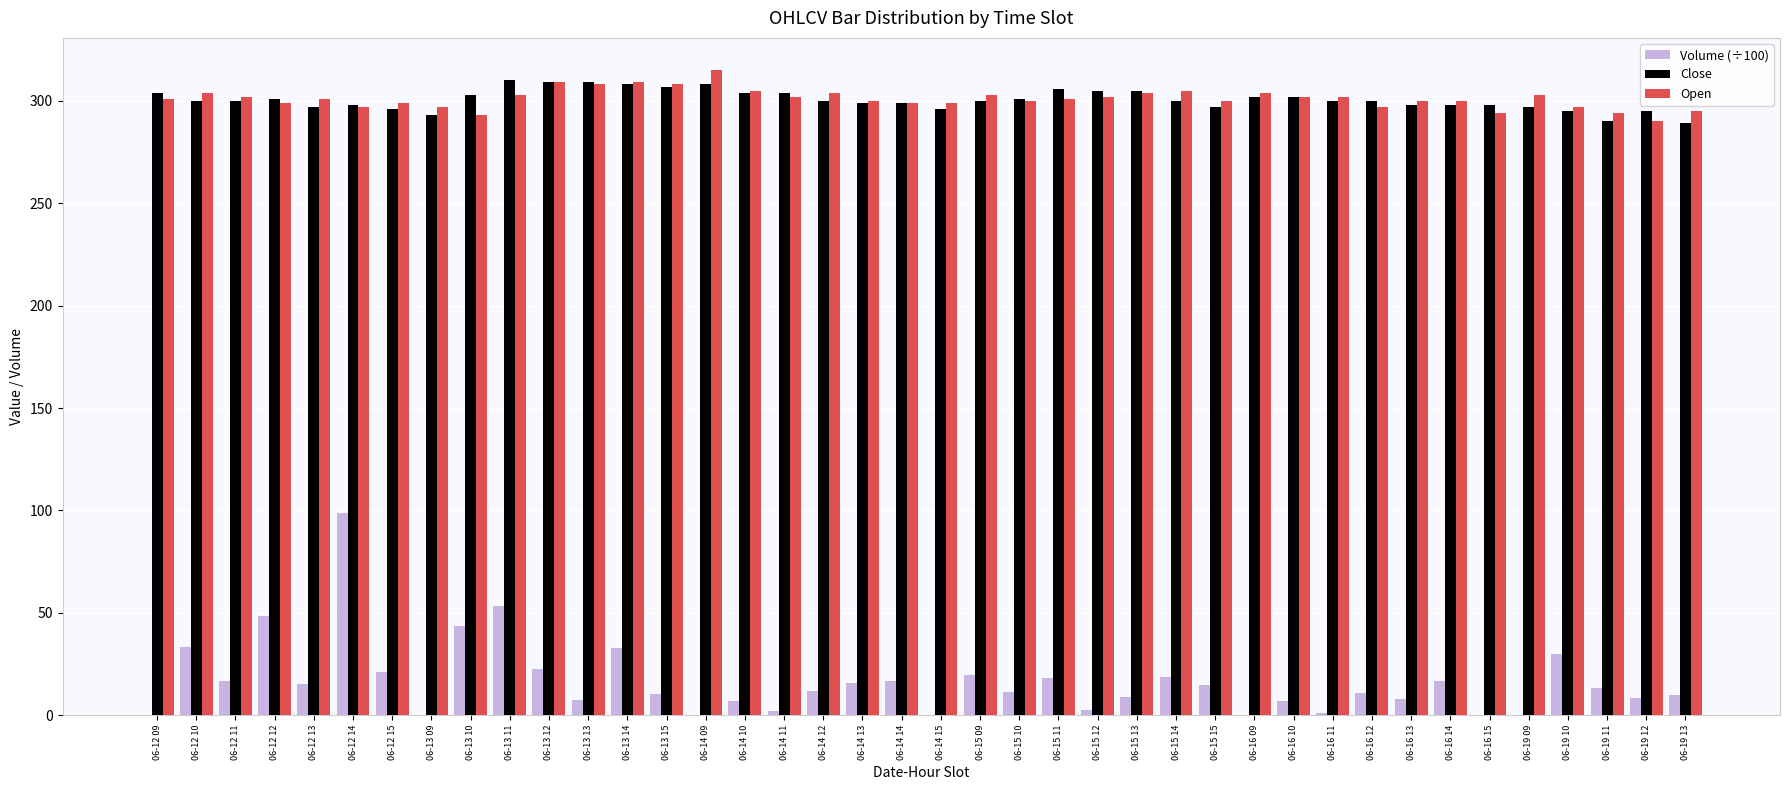

At which category is the sum across all series the highest?

06-12 14